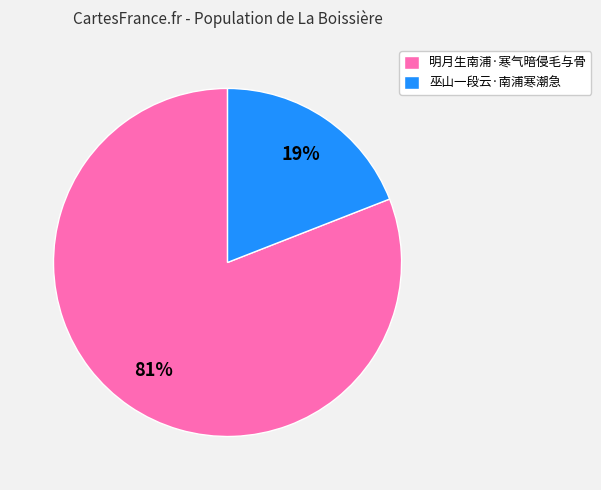

Is it true that 巫山一段云·南浦寒潮急 is 26% of the pie?

False